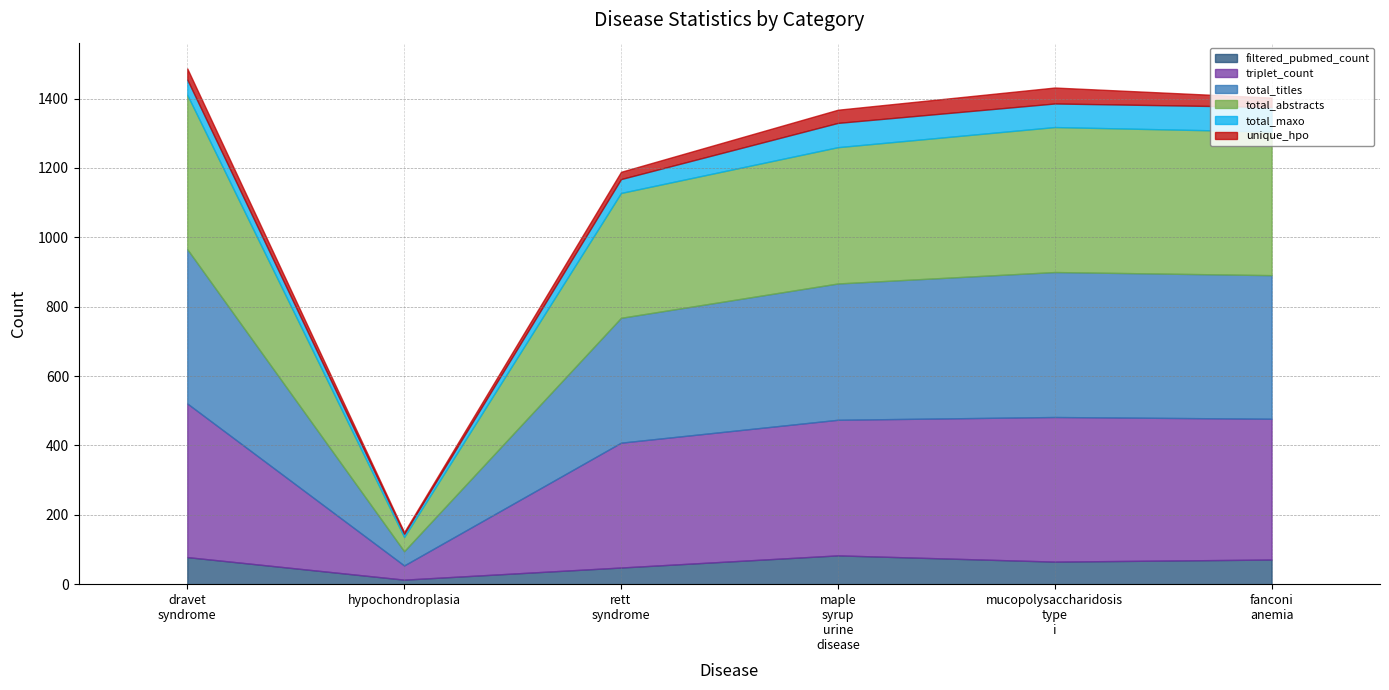

True or false: total_maxo and total_titles intersect in this chart.

False